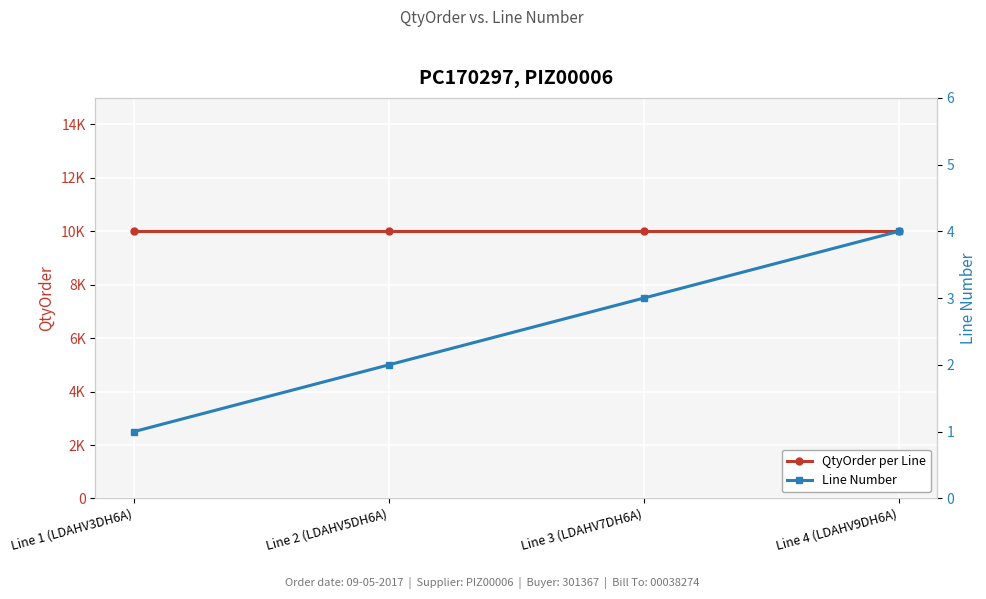

Which series changed the most between Line 3 (LDAHV7DH6A) and Line 4 (LDAHV9DH6A)?

Line Number